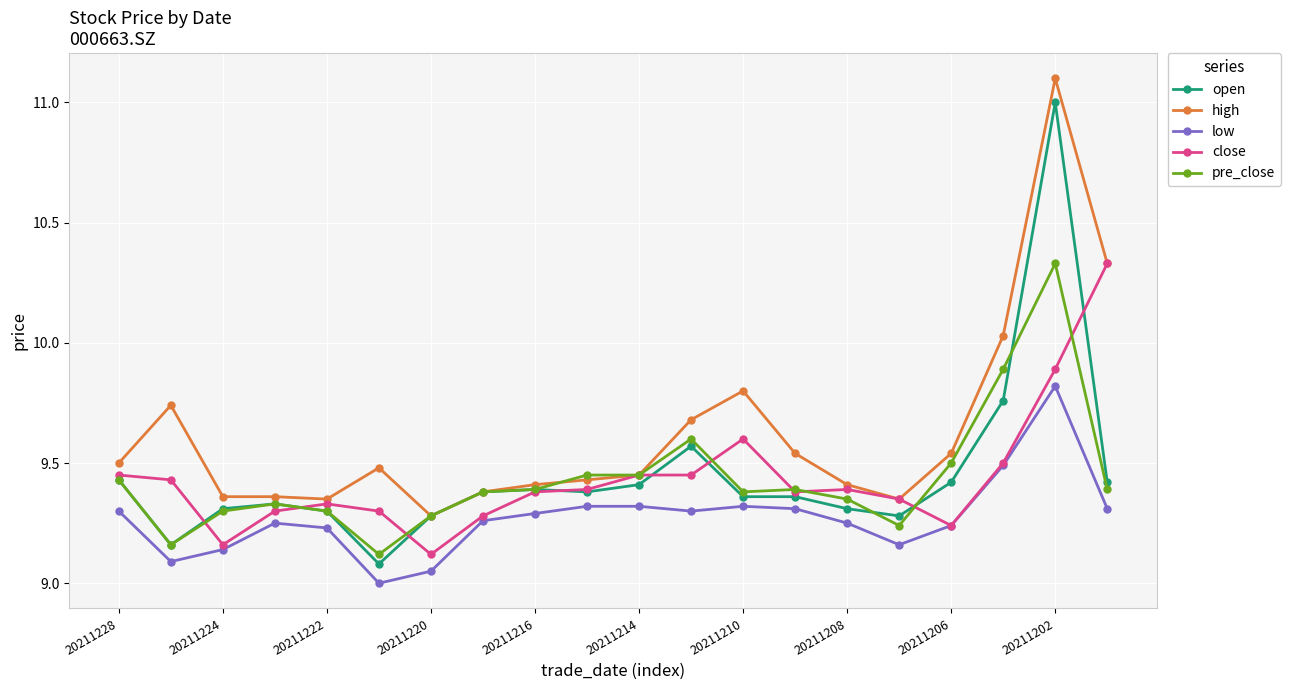

At how many categories does at least one series exceed 10?

3